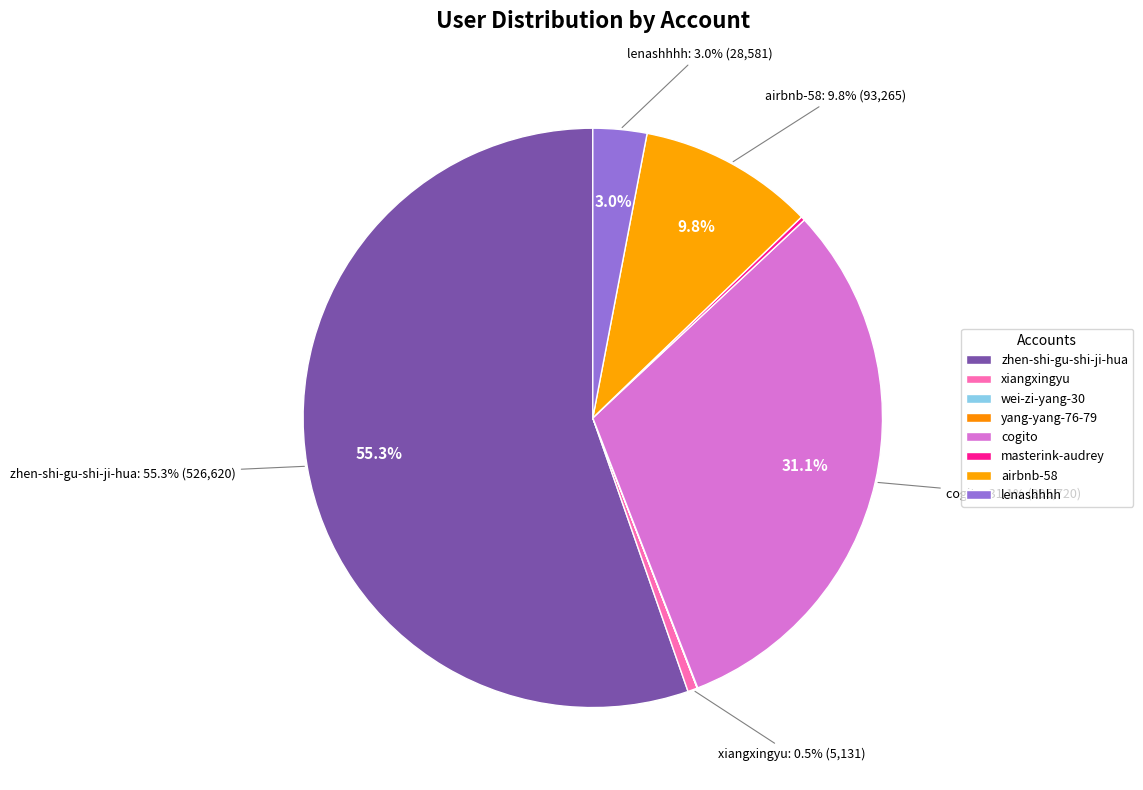

To the nearest percent, what is the average slice percentage?

12%